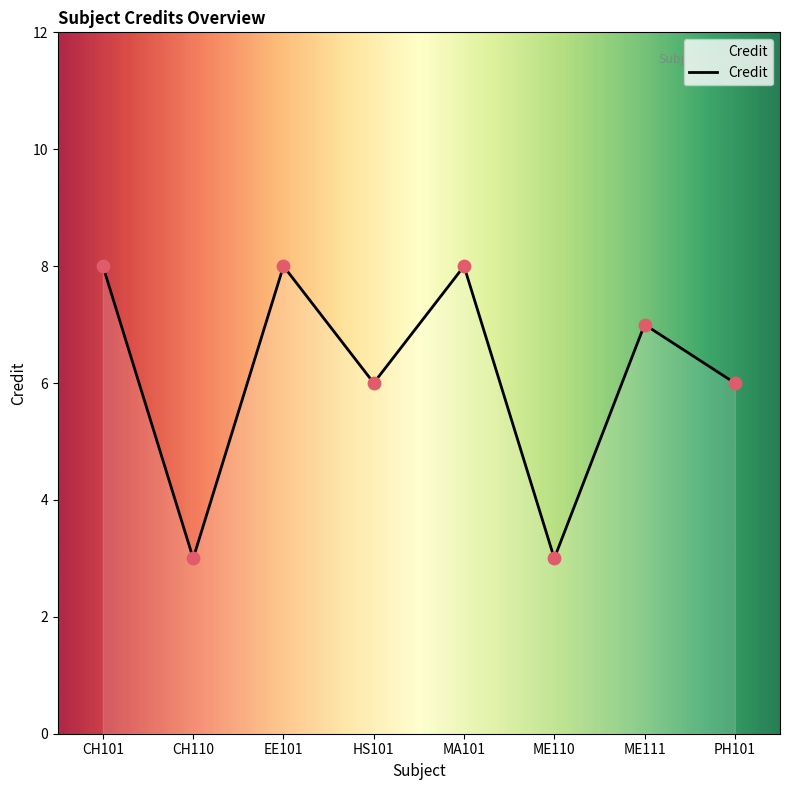

What is the ratio of the value at HS101 to the value at CH101?

0.8